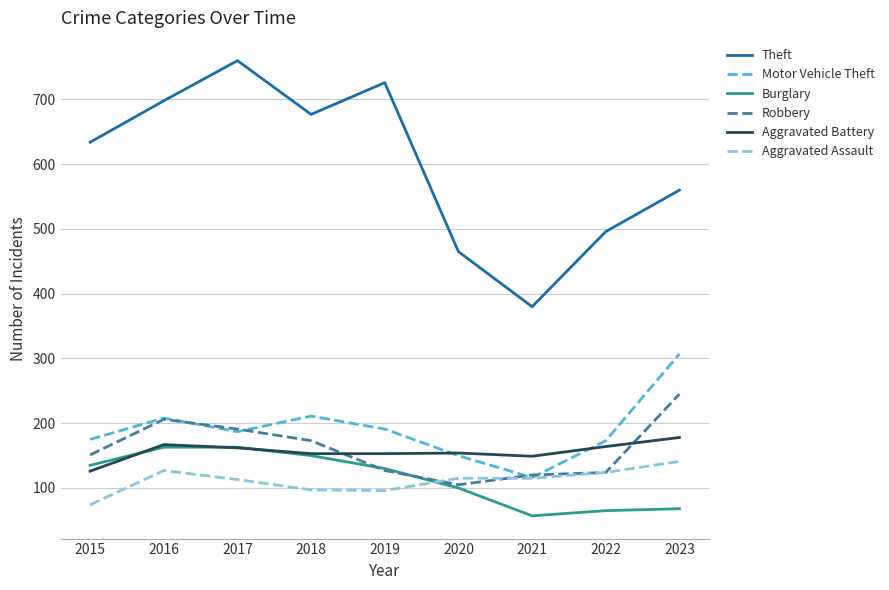

Is the value of Burglary at 2015 greater than the value of Aggravated Battery at 2017?

No